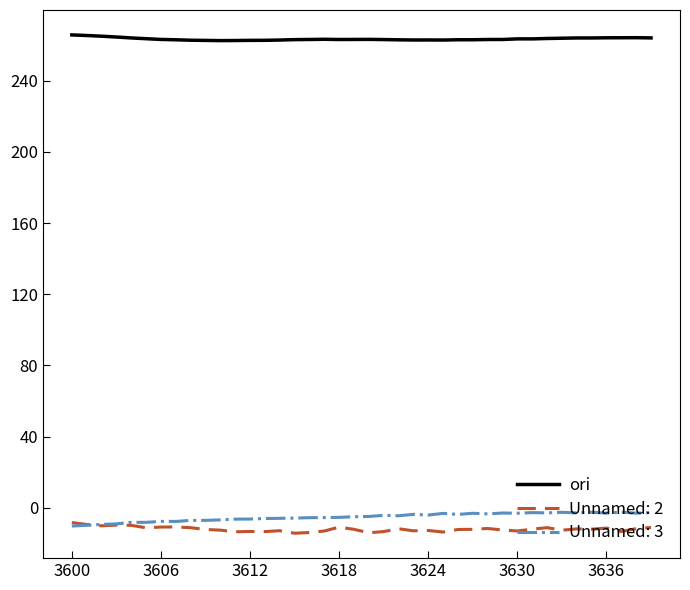

What is the minimum value shown in the chart?

-14.2